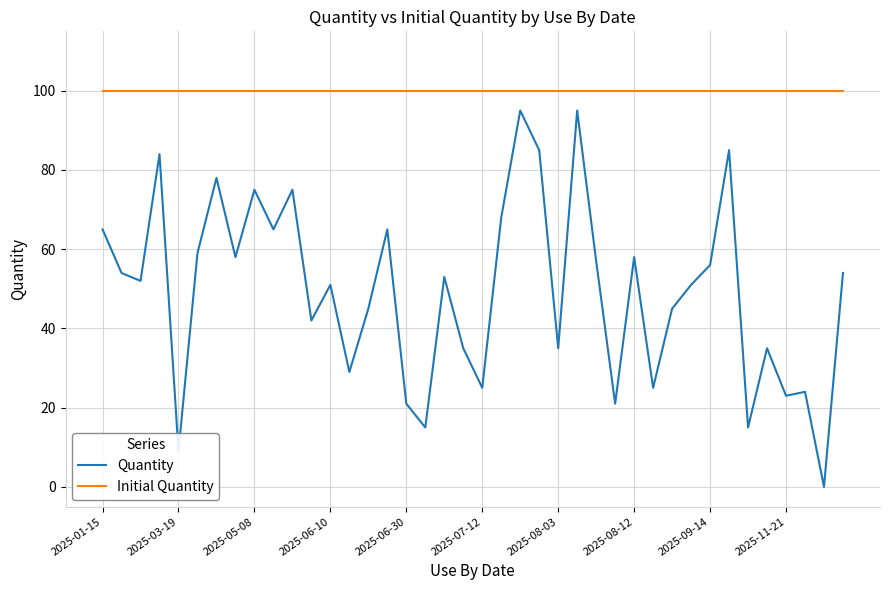

At how many categories does at least one series exceed 28?

40